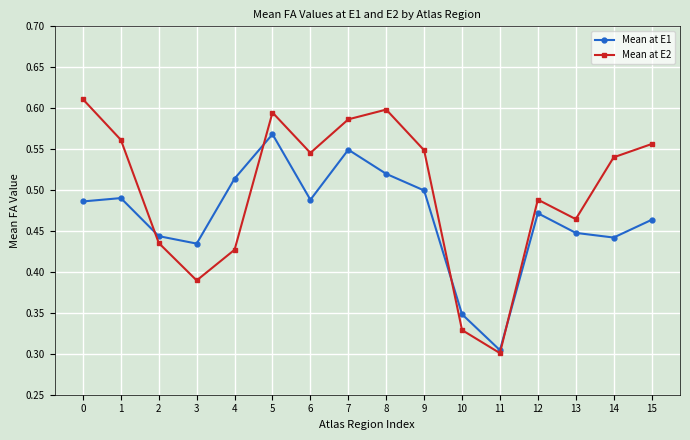

Which series has the largest total across all categories?

Mean at E2